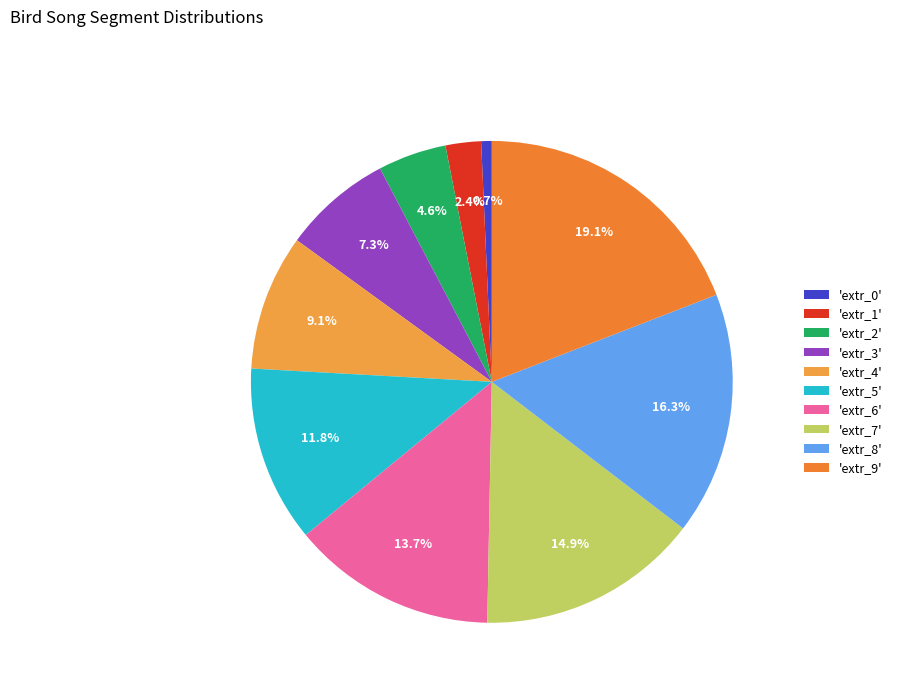

Does any single category account for the majority?

No